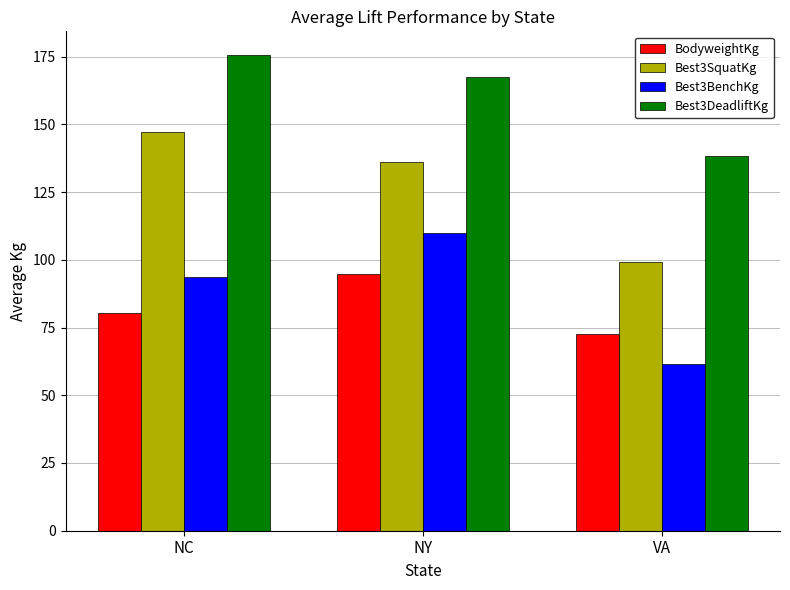

What is the lowest value of the Best3BenchKg series?

61.7